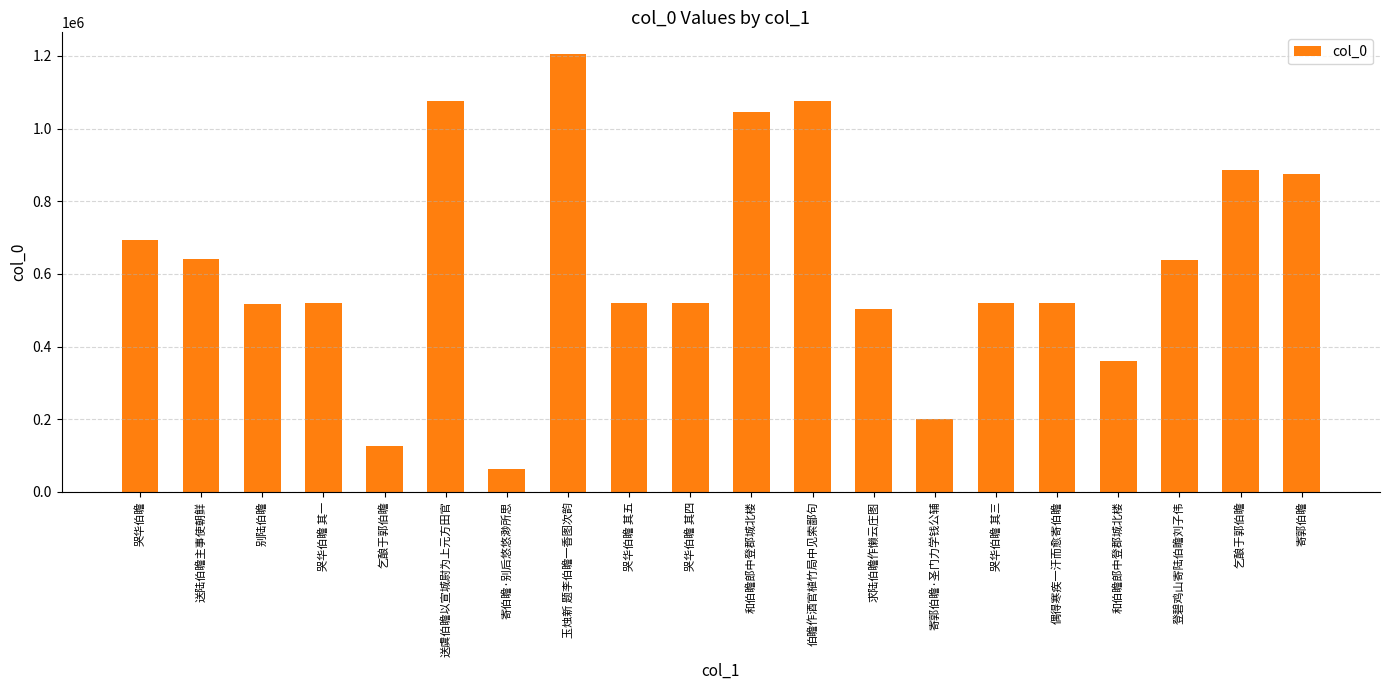

Does the chart contain any negative values?

No